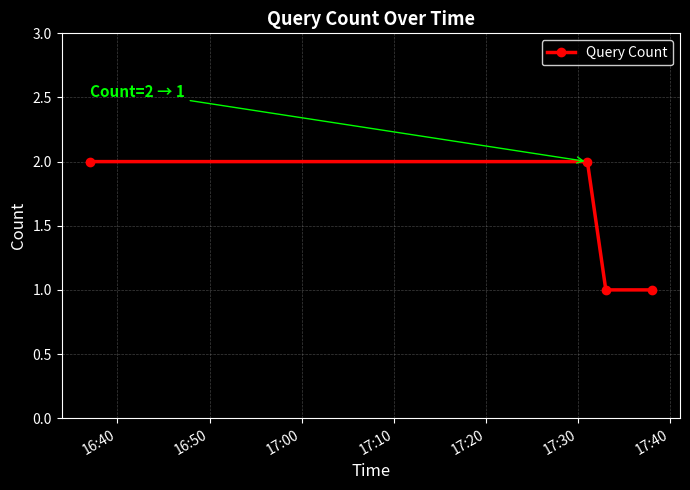

What is the value of the 4th point from the left?

1